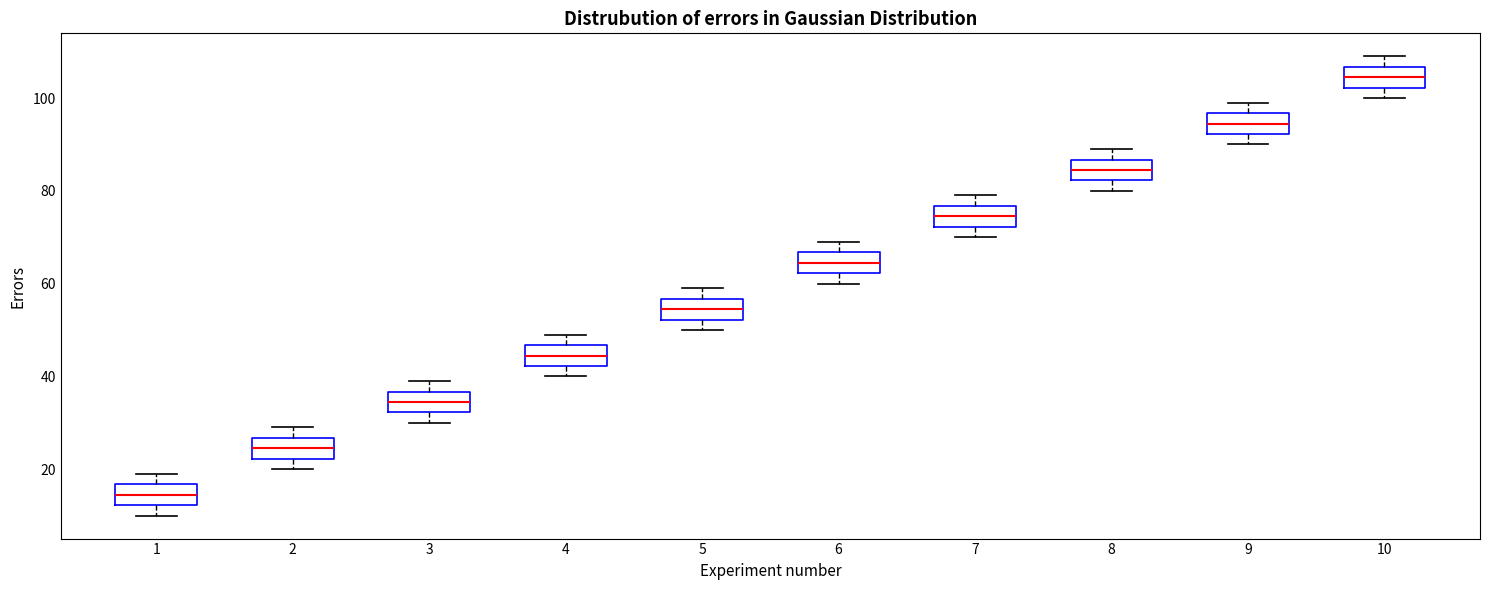

Where is the upper edge of the box at x = 6 on the y-axis? The values are not printed on the chart, so give them approximately, as read against the axis.

66